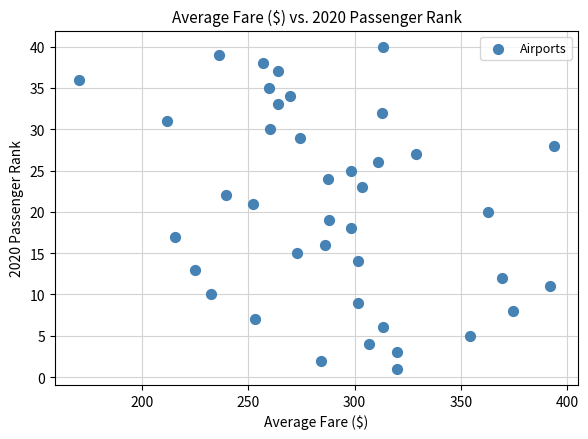

What is the range of Y values (max minus min)?

39